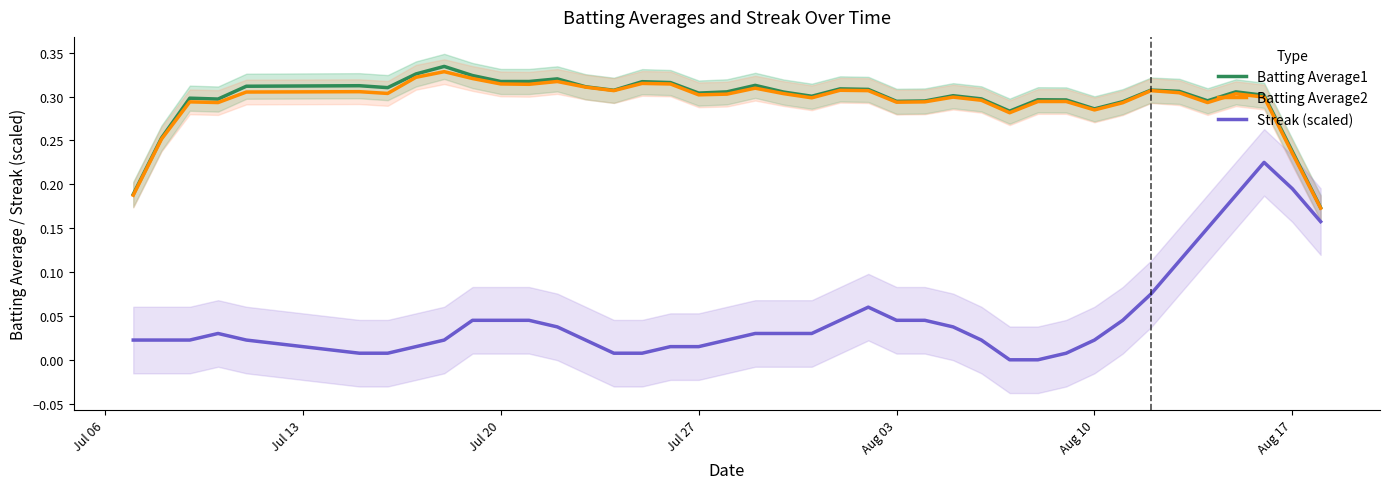

How many lines are shown in the chart?

3